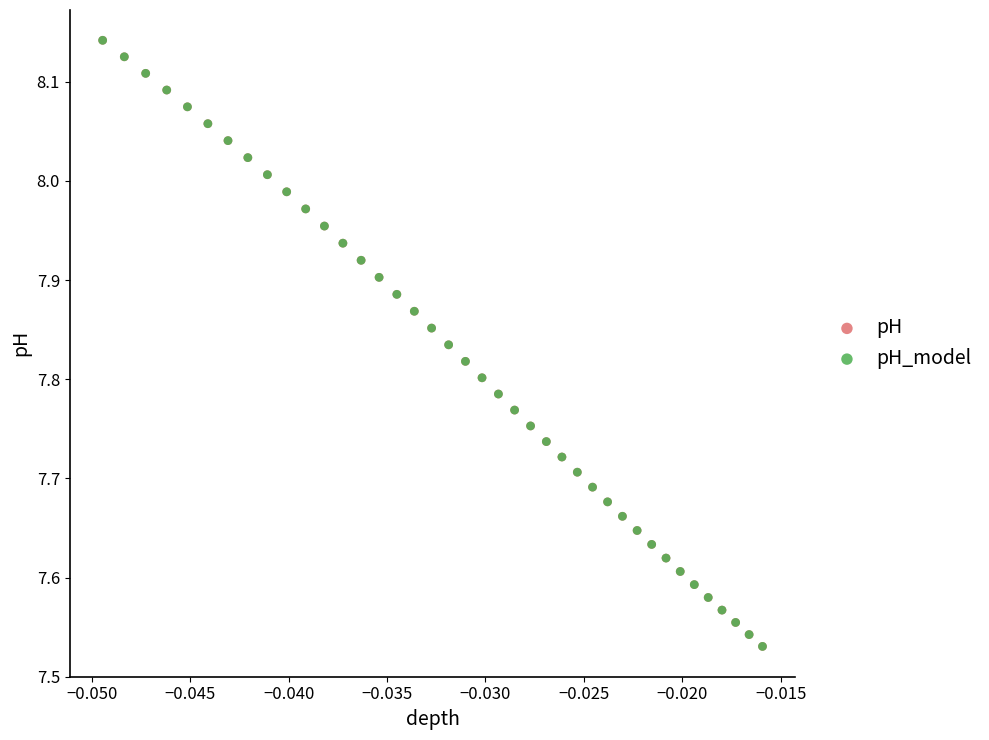

What are all the series names shown in the legend?

pH, pH_model